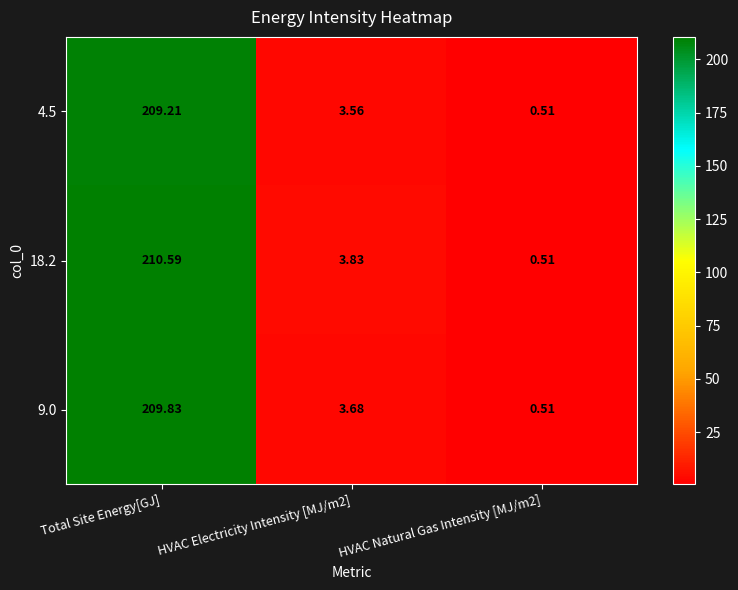

Which series has the largest total across all categories?

18.2